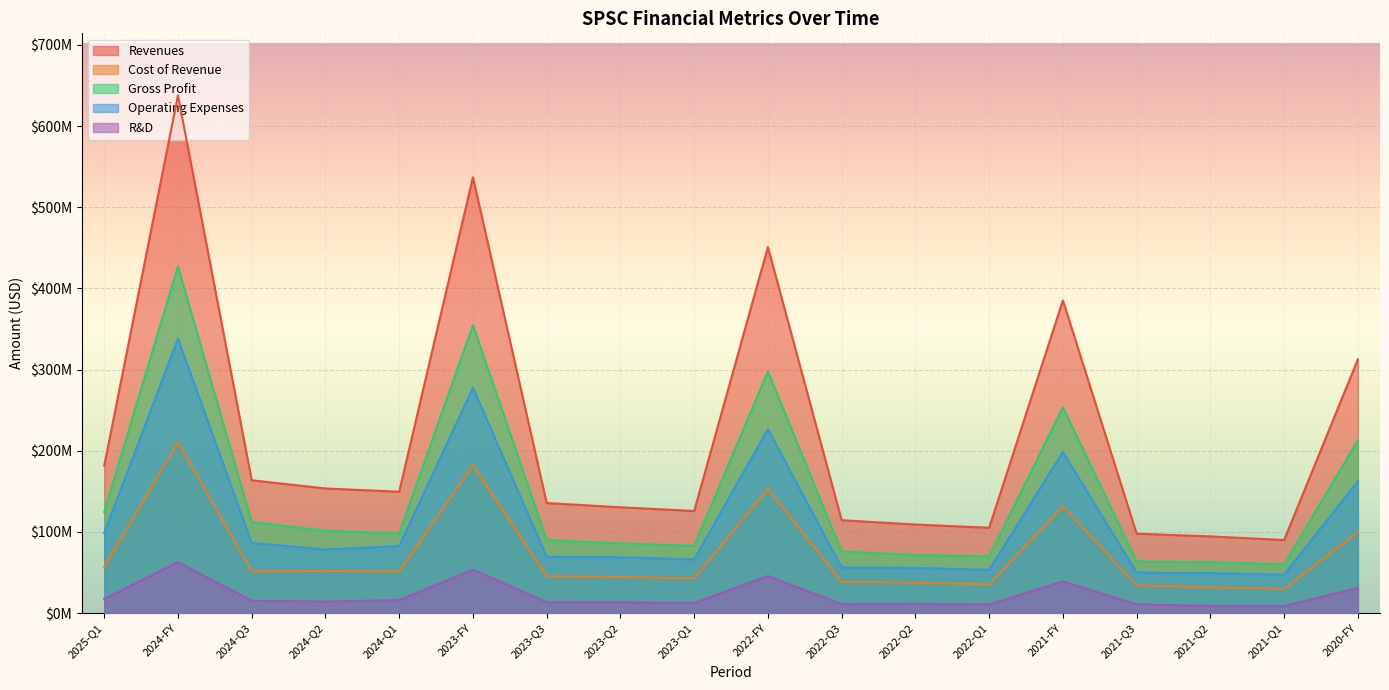

What is the value of the Cost of Revenue point at the 3rd from the left?

51624000